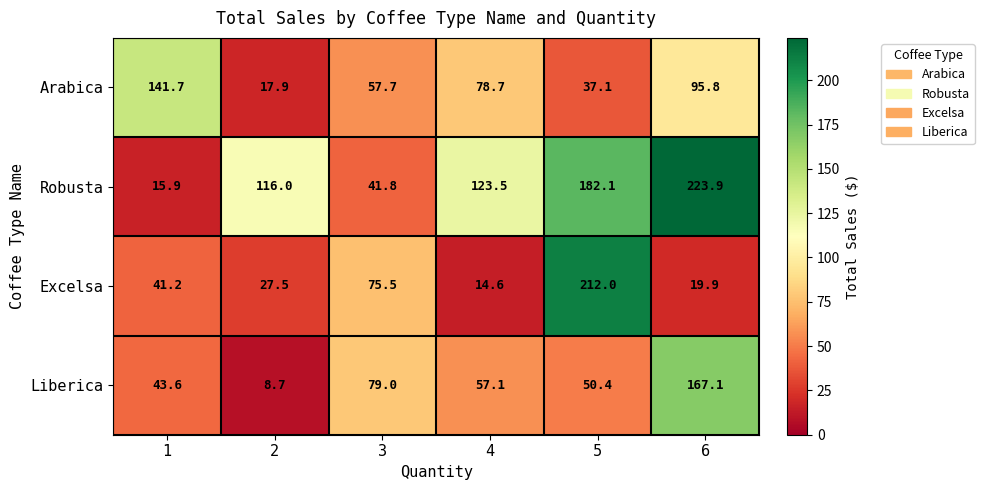

What is the total value across all series at 3?

254.0